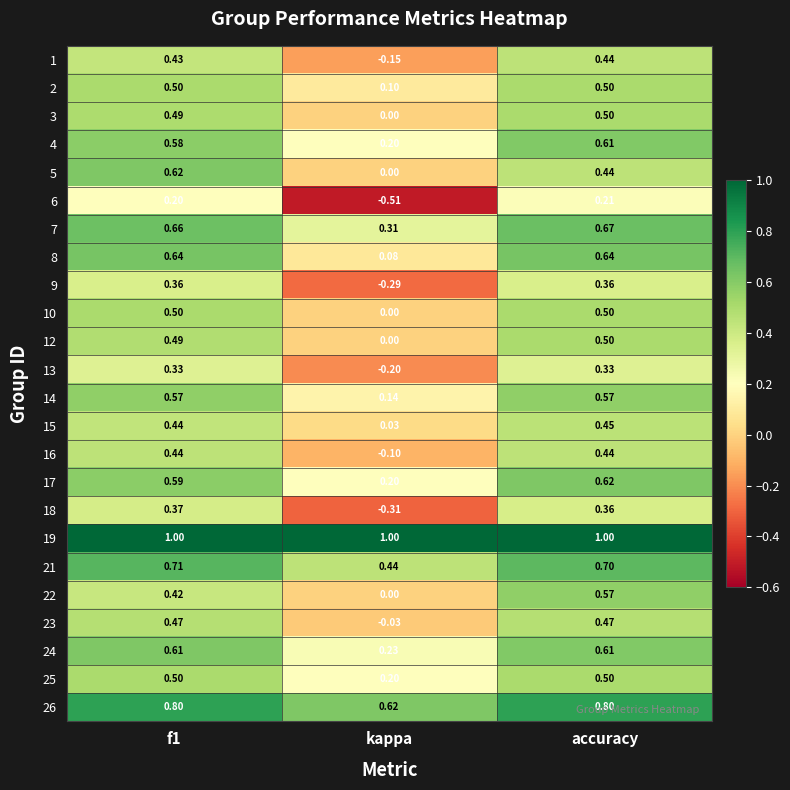

Which series has the largest total across all categories?

19